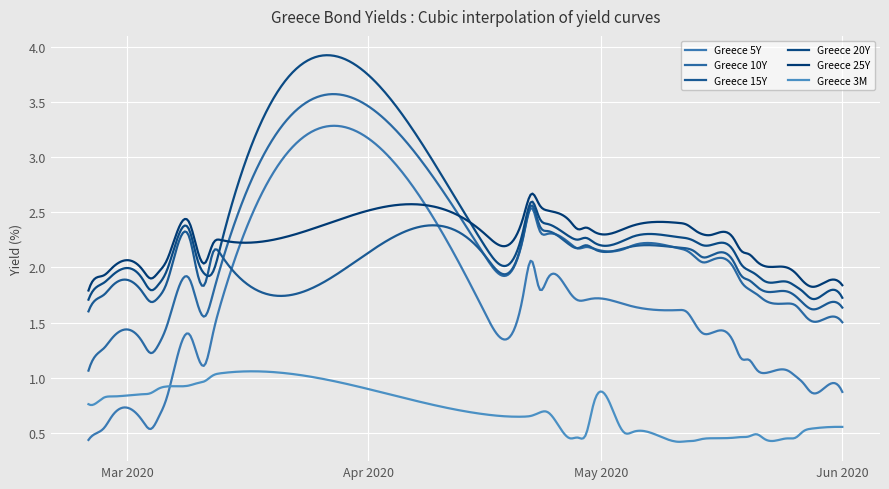

How many lines are shown in the chart?

6